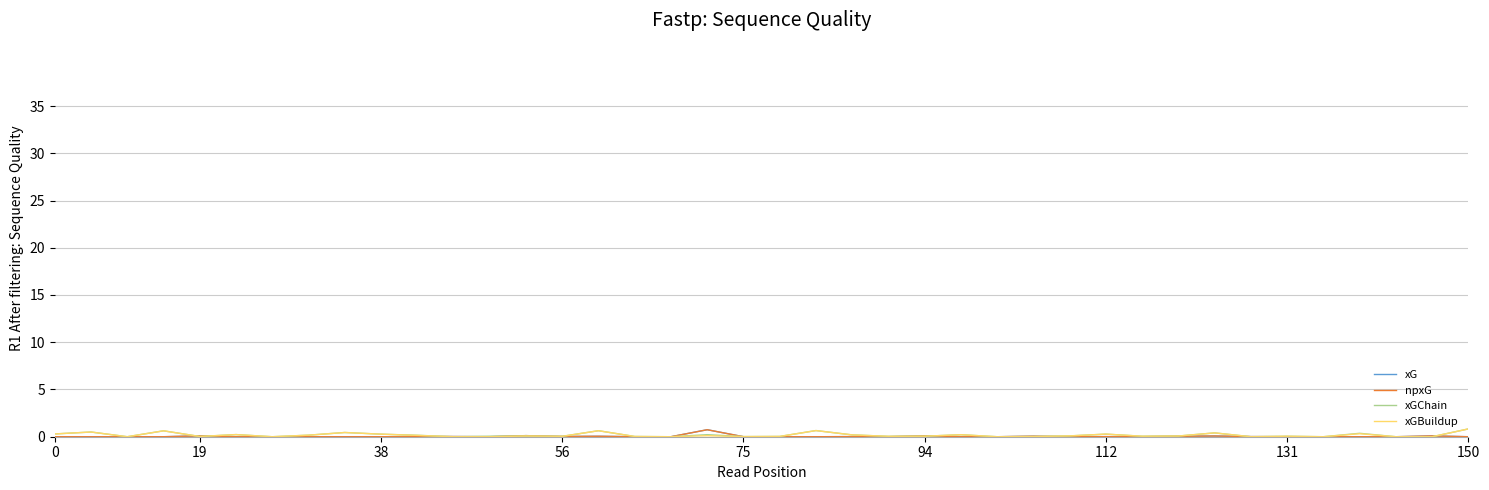

How many lines are shown in the chart?

4